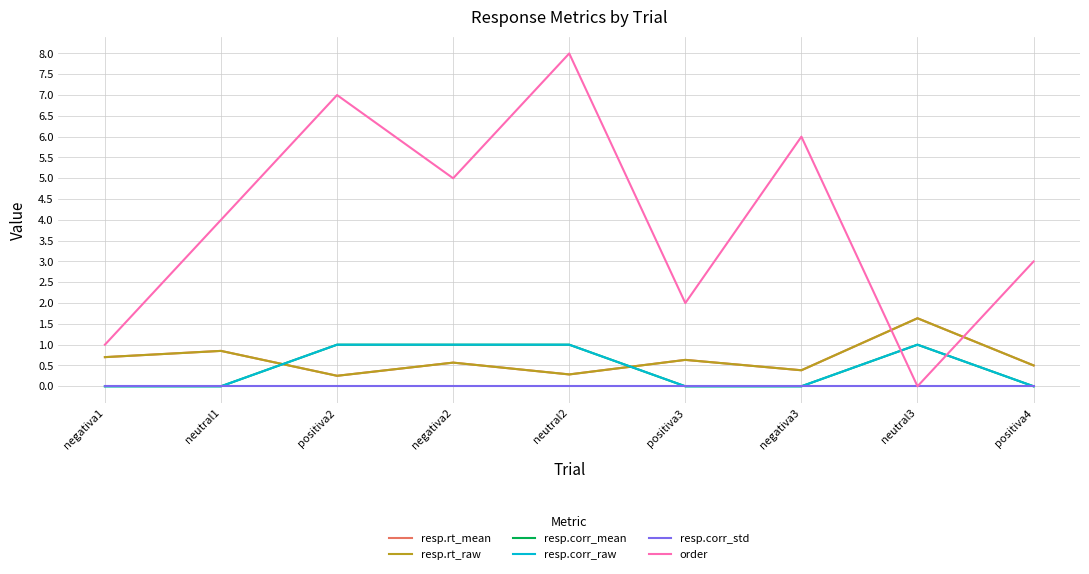

The value of order at negativa2 is 5.0. True or false?

True